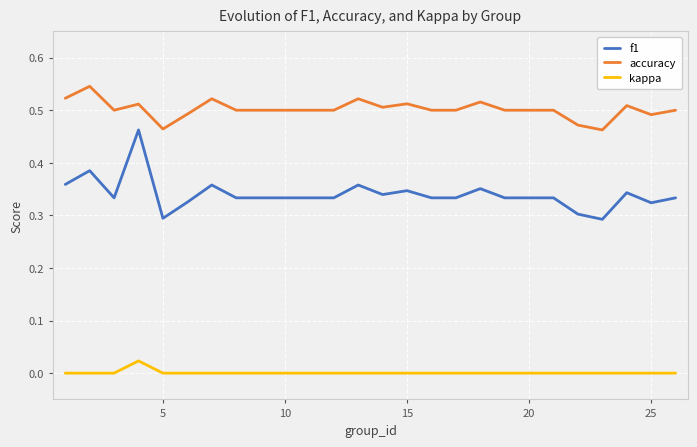

How many lines are shown in the chart?

3